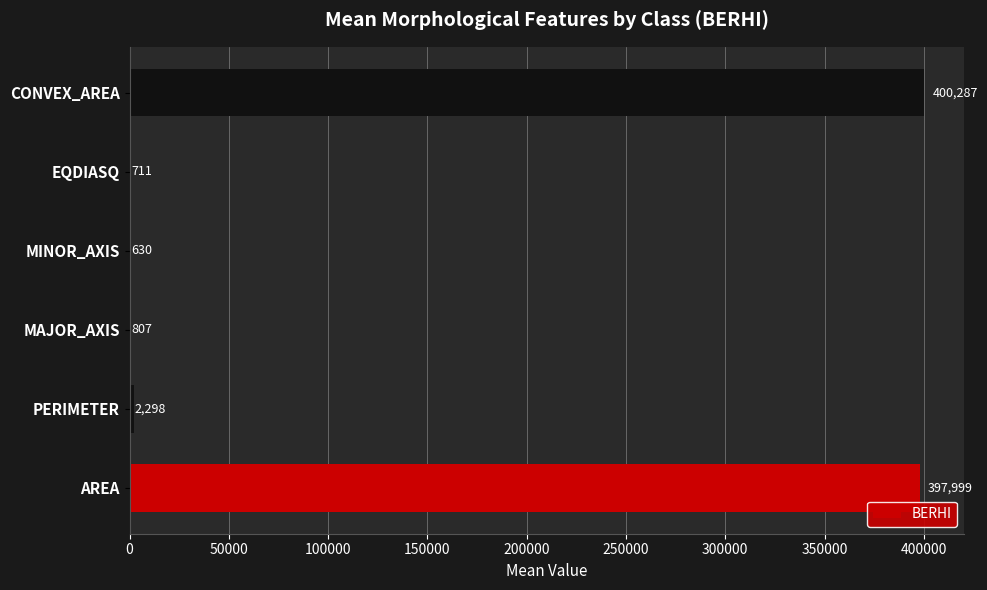

The chart shows a value of 124251.8 at AREA. True or false?

False